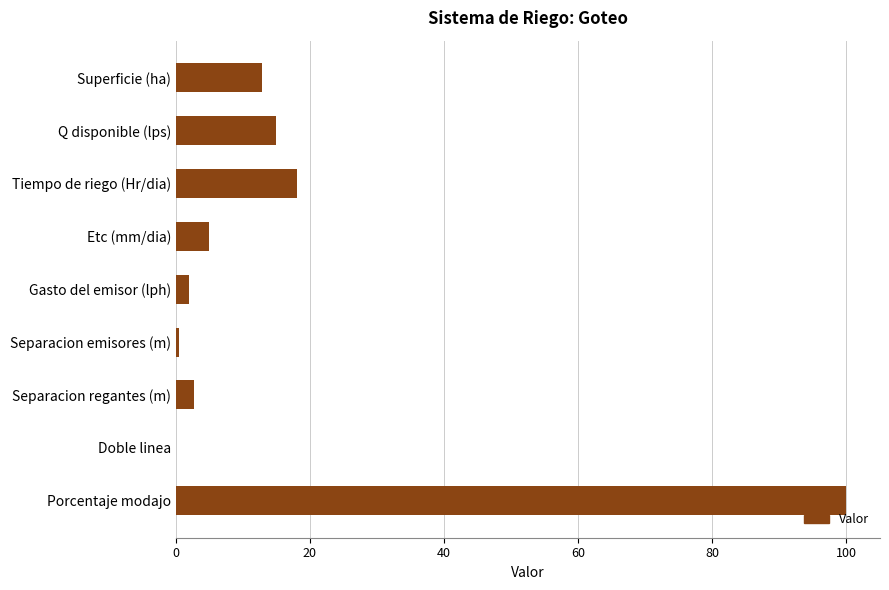

What is the greatest value displayed?

100.0